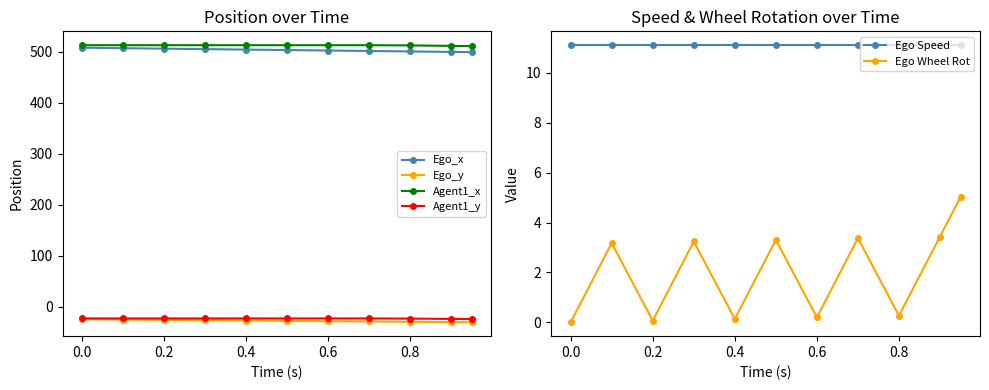

What is the lowest value of the Agent1_x series?

510.8